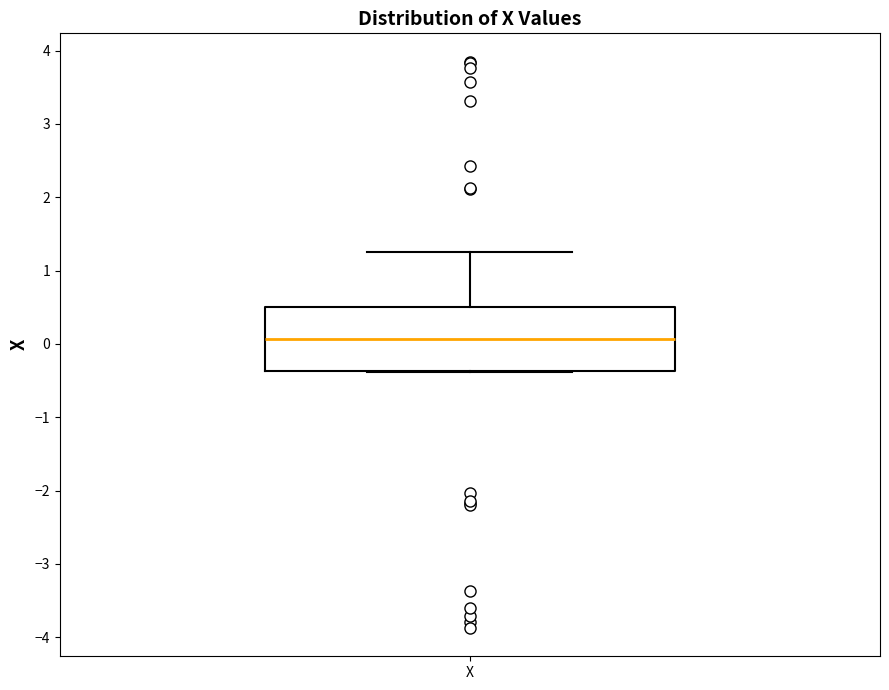

Where is the lower edge of the box for X on the y-axis? The values are not printed on the chart, so give them approximately, as read against the axis.

-0.4